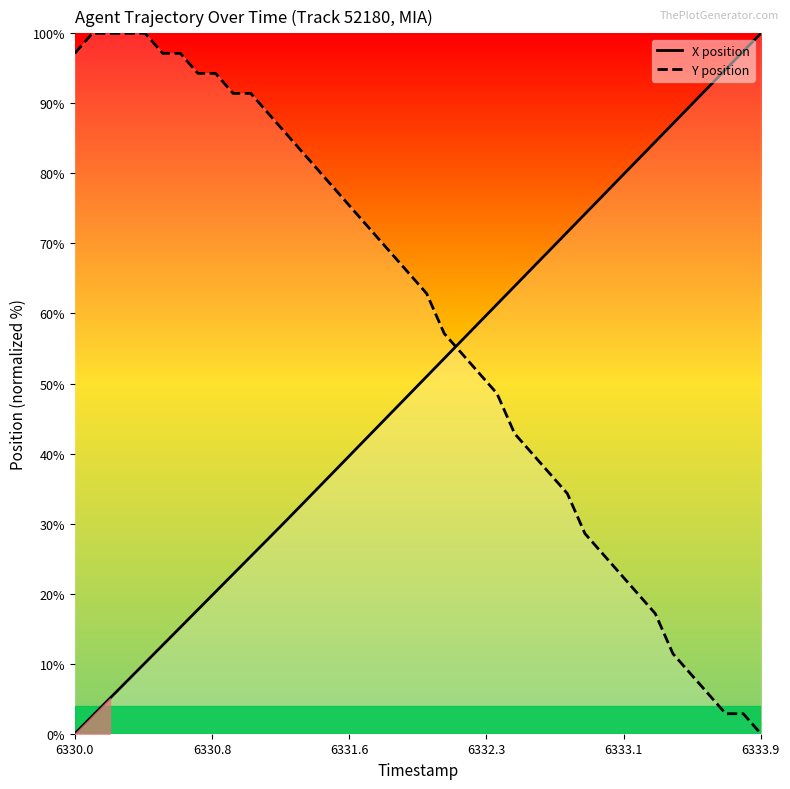

Which category has the lowest value in the X position series?

6330.0